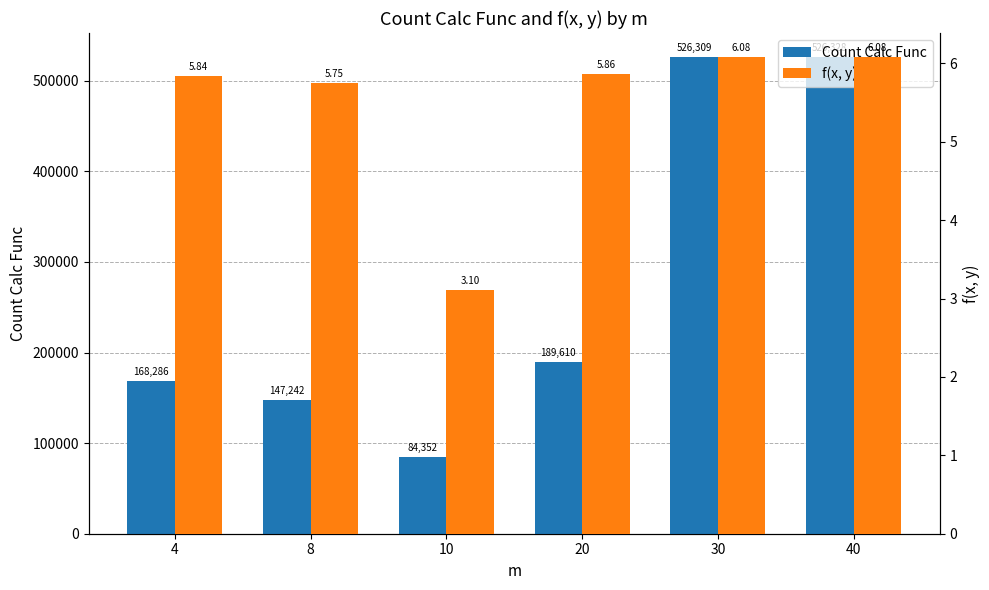

Rank the series by their maximum value, from lowest to highest.

f(x, y), Count Calc Func